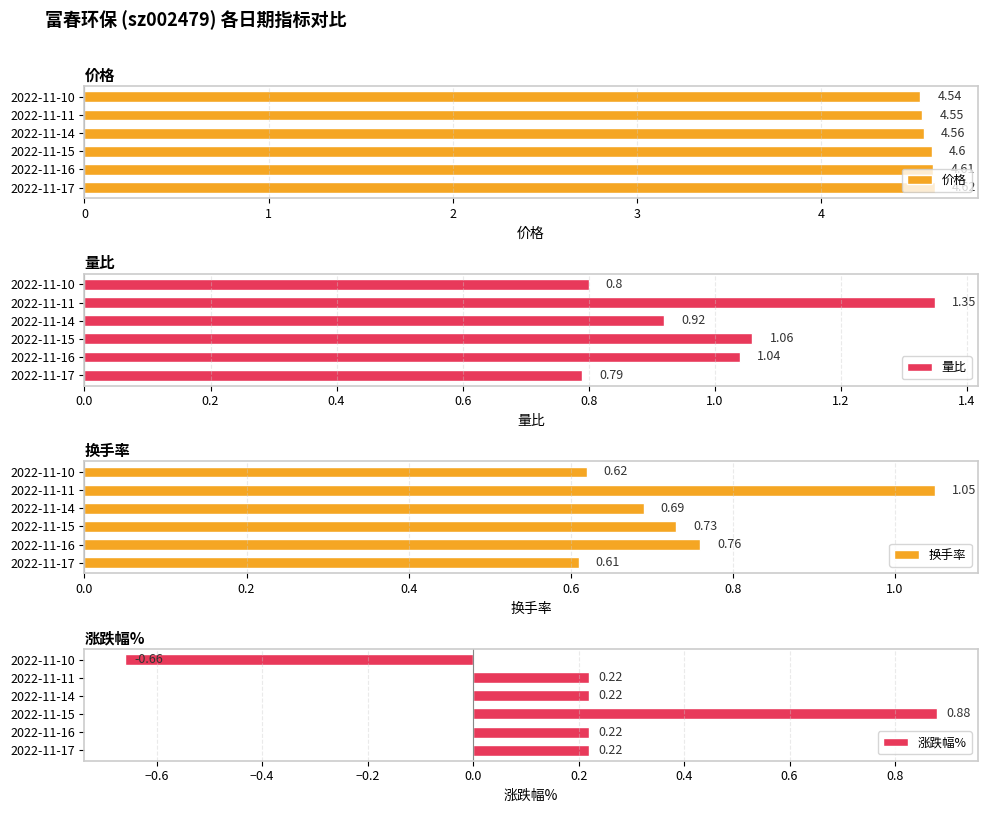

Rank the categories by 换手率 value from highest to lowest.

2022-11-11, 2022-11-16, 2022-11-15, 2022-11-14, 2022-11-10, 2022-11-17